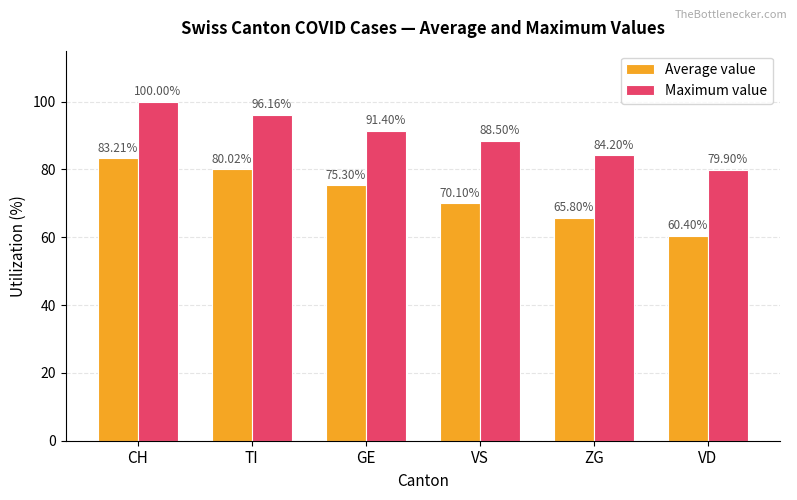

How many bars are there in total?

12